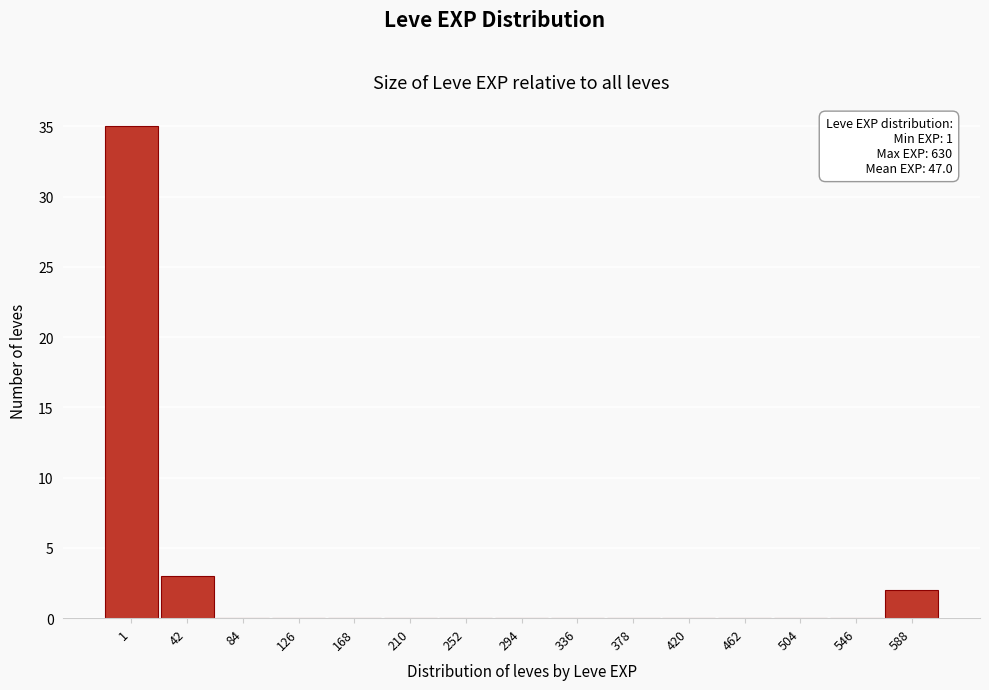

Reading left to right, extract all data points from this chart.

1=35	42=3	84=0	126=0	168=0	210=0	252=0	294=0	336=0	378=0	420=0	462=0	504=0	546=0	588=2